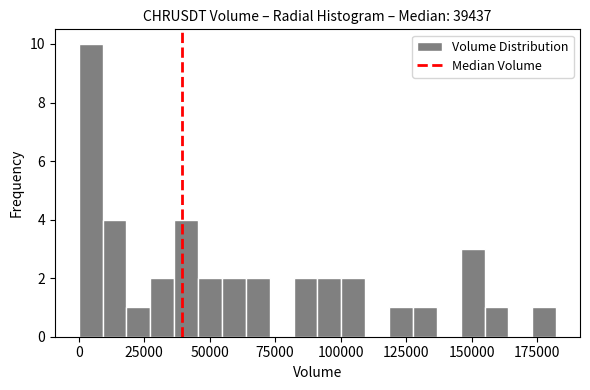

Read against the x-axis, roughly where is the centre of the tallest bar?

5000